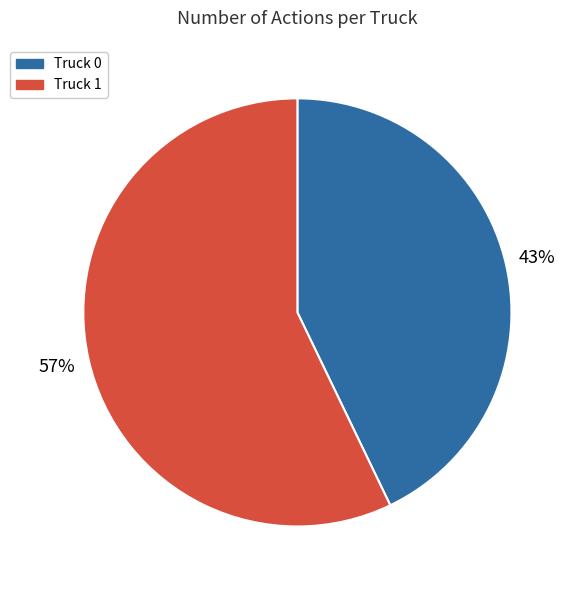

Which has a higher value, Truck 0 or Truck 1?

Truck 1